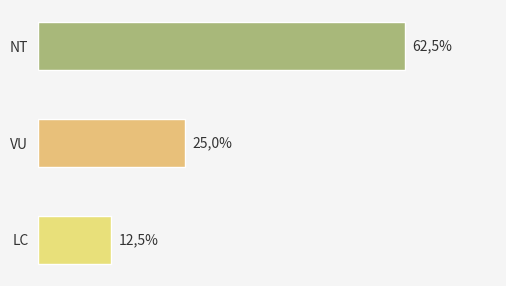

Are the bars horizontal?

Yes